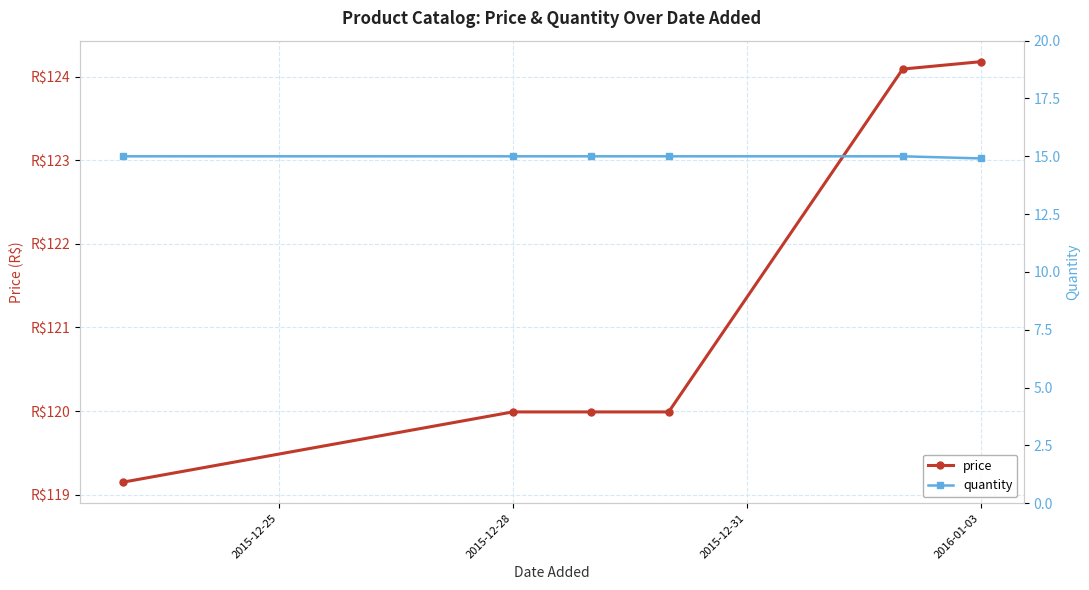

What are all the series names shown in the legend?

price, quantity